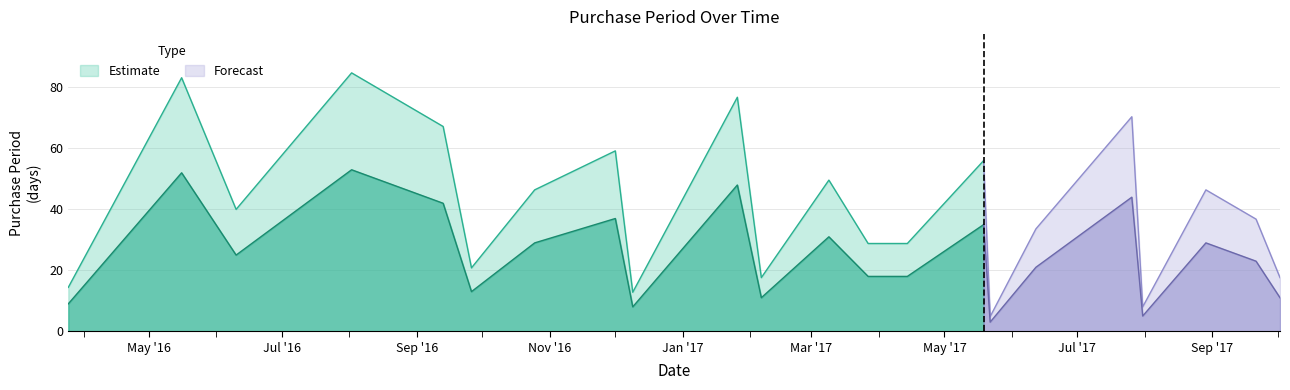

Where is the first local maximum?

2016-05-16